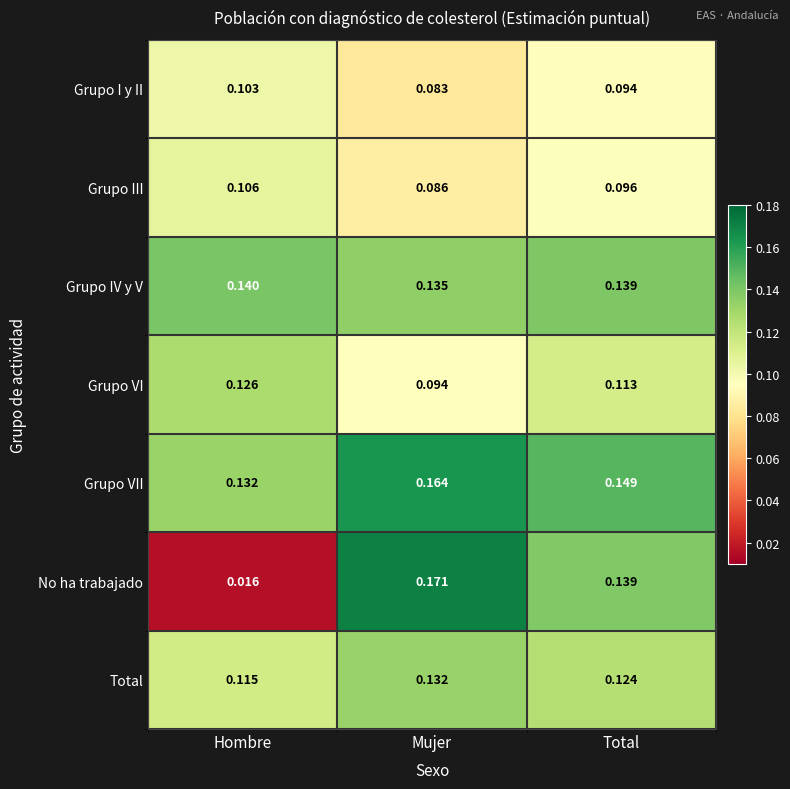

Which category has the lowest value in the Grupo I y II series?

Mujer